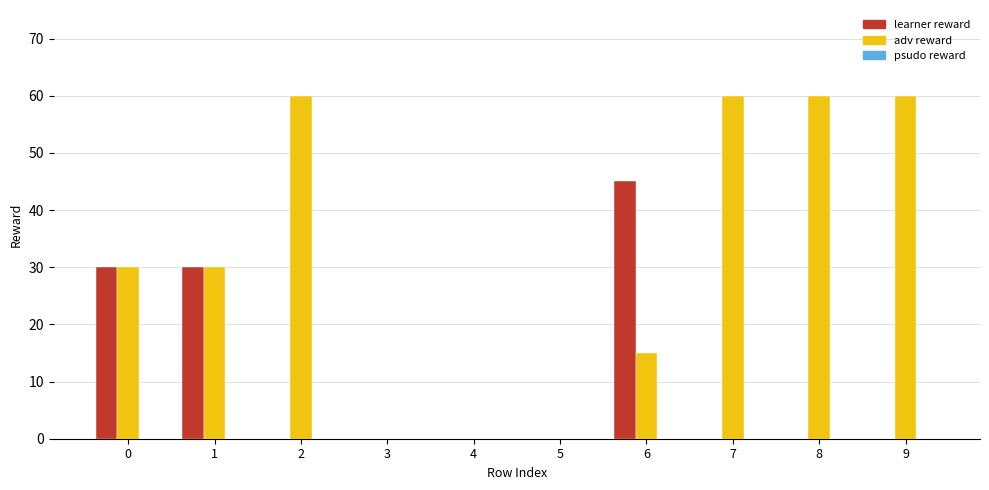

Between 5 and 6, which series saw the biggest shift?

learner reward